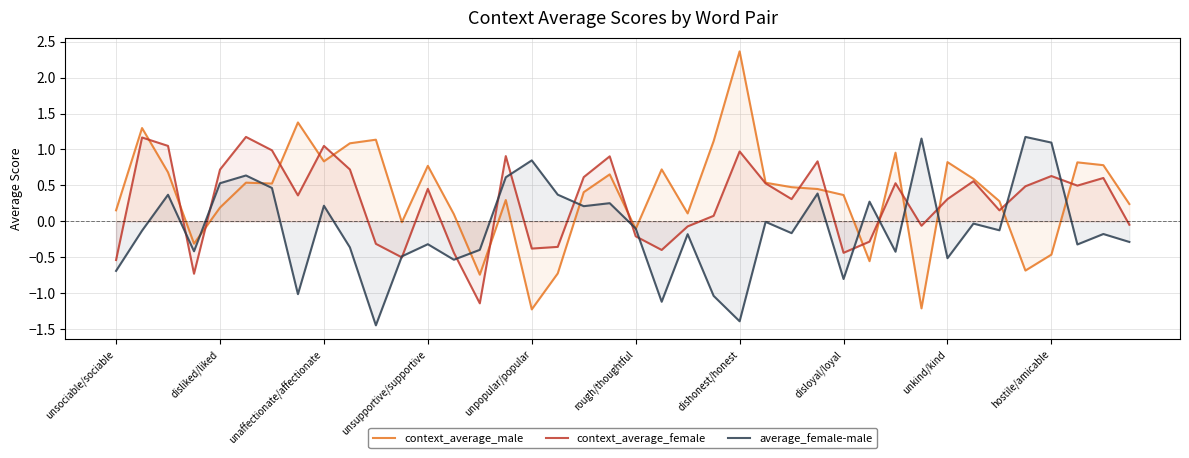

At disloyal/loyal, list the series in order from largest to smallest.

context_average_male, context_average_female, average_female-male